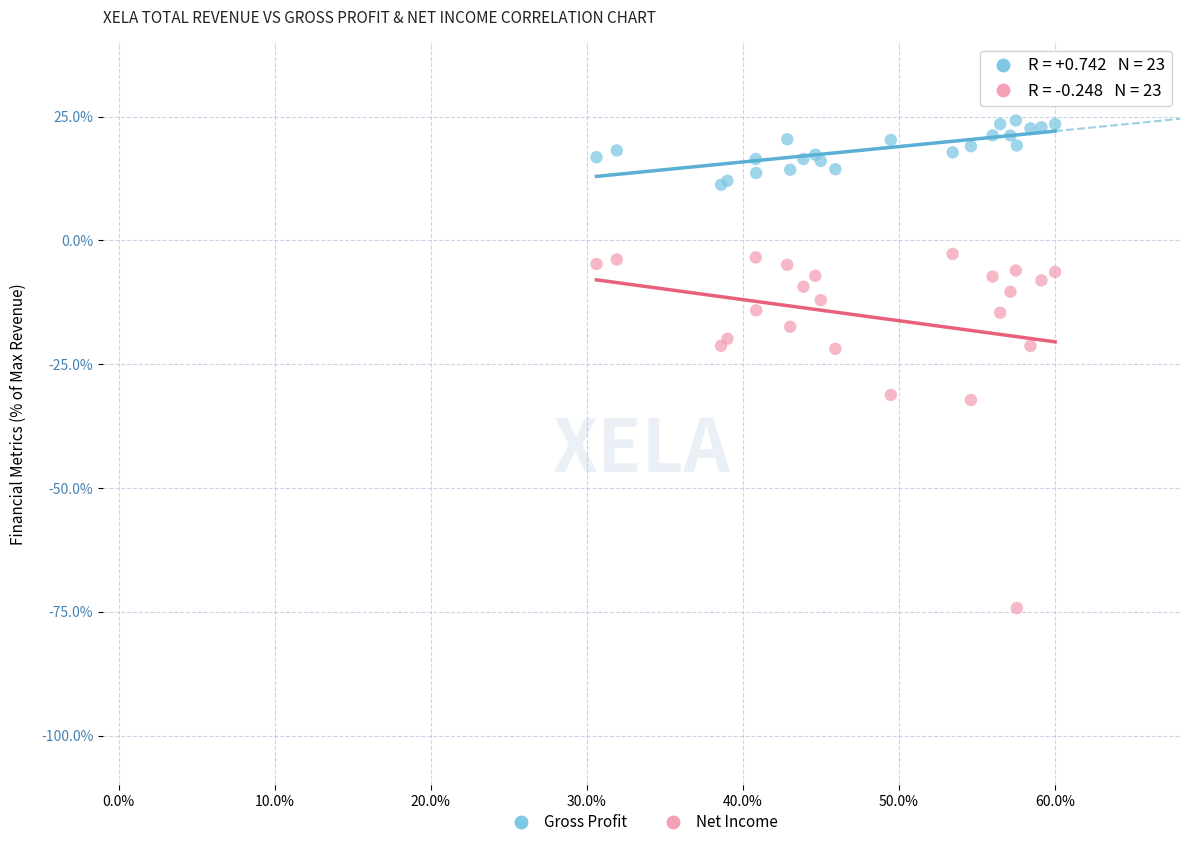

Which series reaches the maximum Y coordinate?

Gross Profit